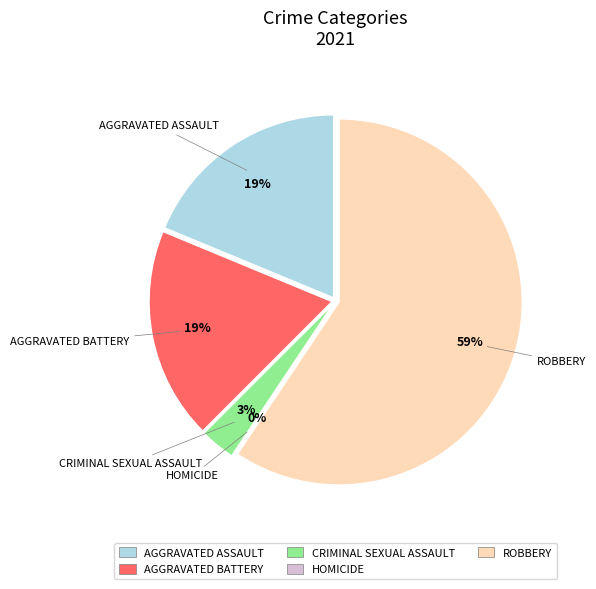

Which category has the smallest portion of the pie?

Homicide